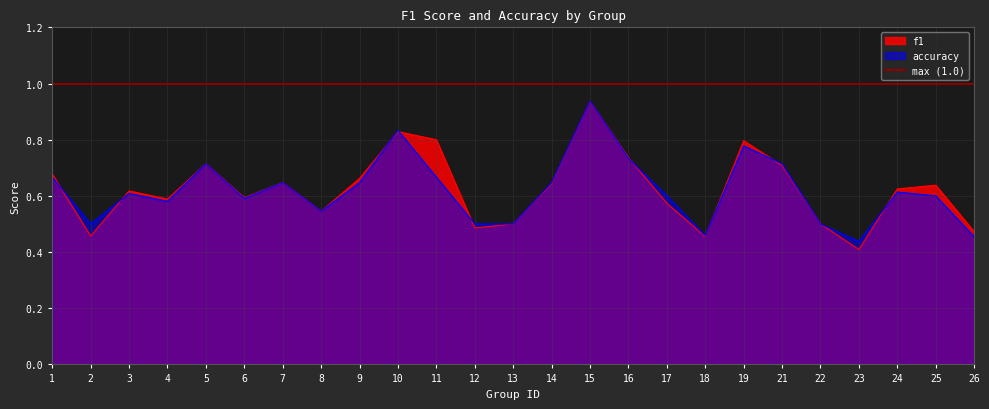

List the series in order of their peak value, lowest first.

f1, accuracy